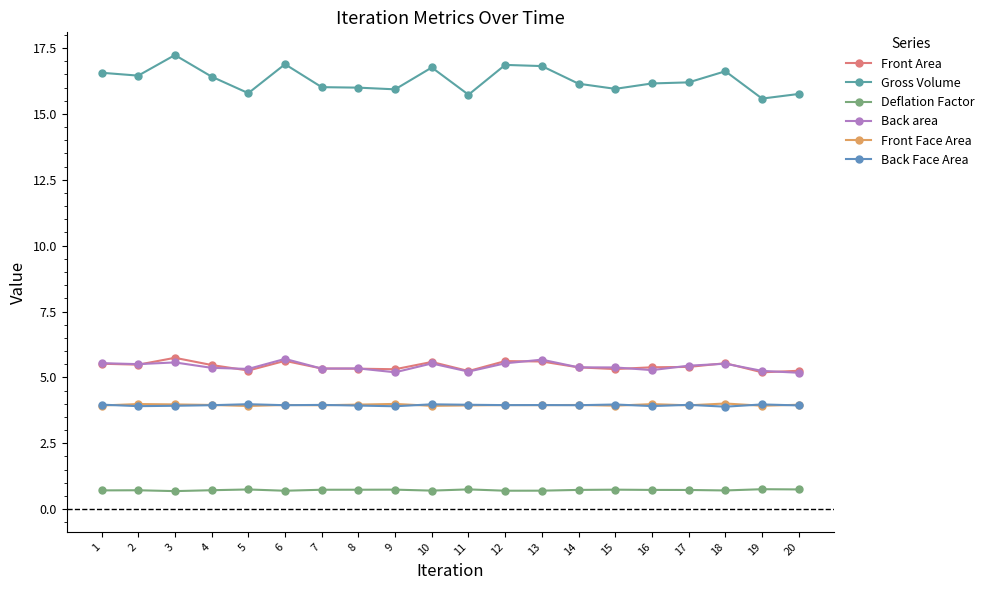

What is the sum of all Back Face Area values?

78.9